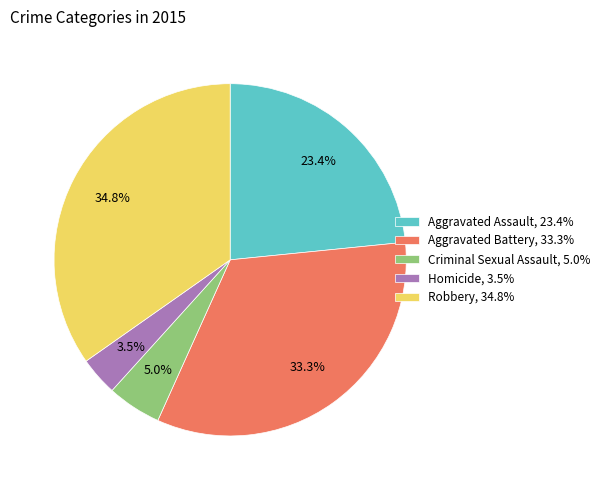

Does any single category account for the majority?

No